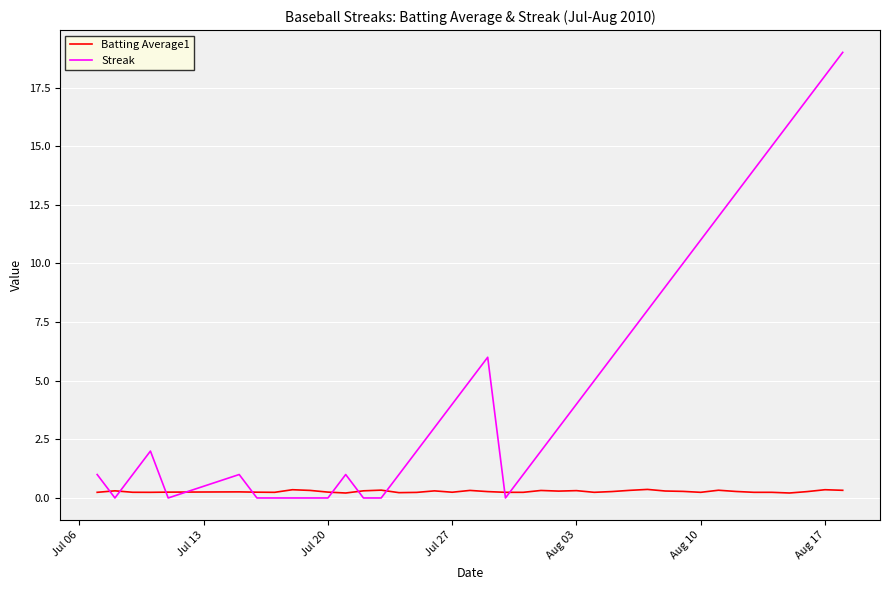

Which series has the largest total across all categories?

Streak